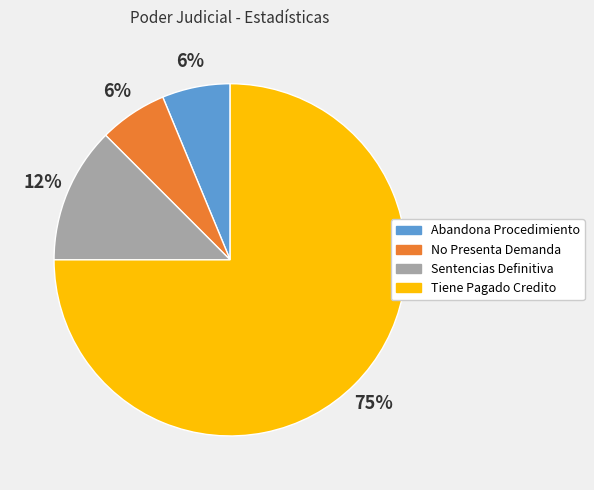

To the nearest percent, what is the average slice percentage?

25%